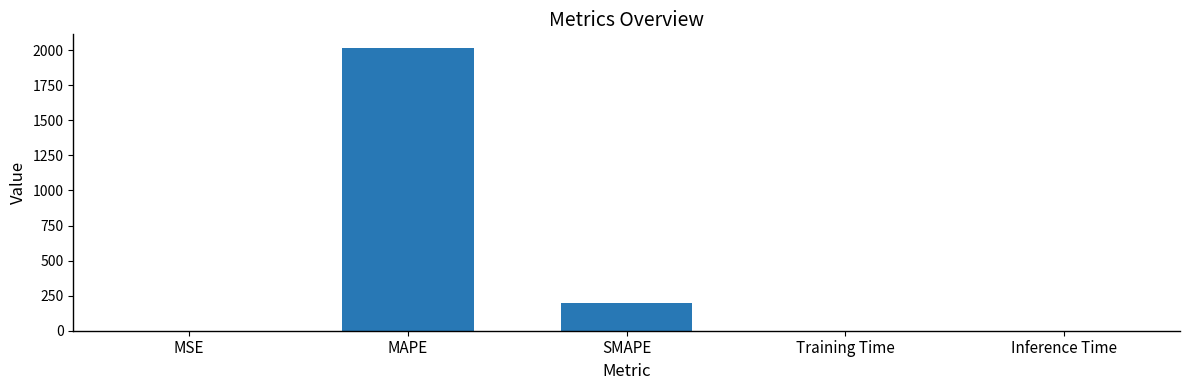

Between SMAPE and MAPE, which is larger?

MAPE